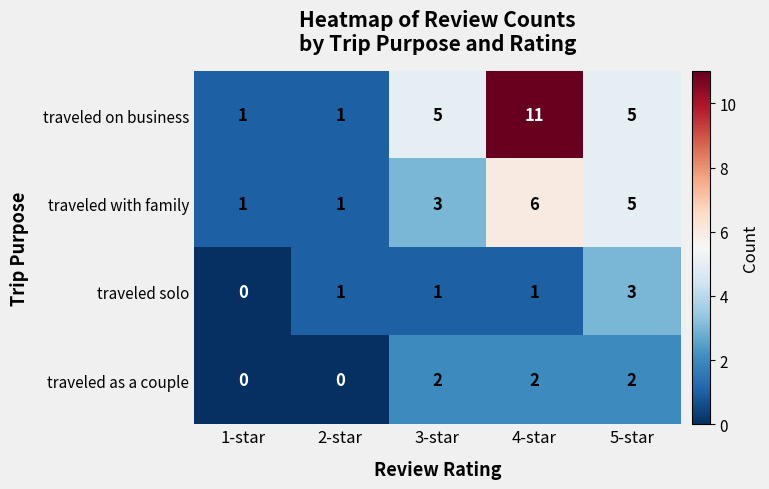

At which label does traveled with family reach its peak?

4-star